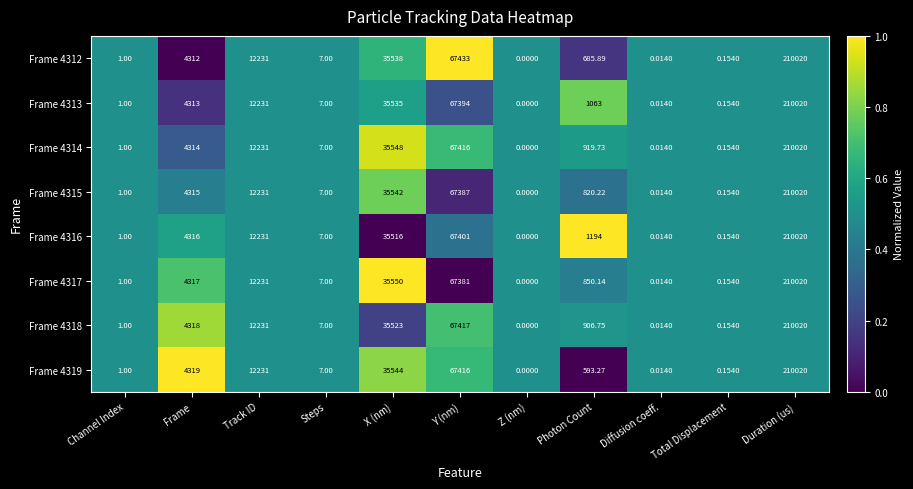

Where does the Frame 4317 series first go above 850?

Frame